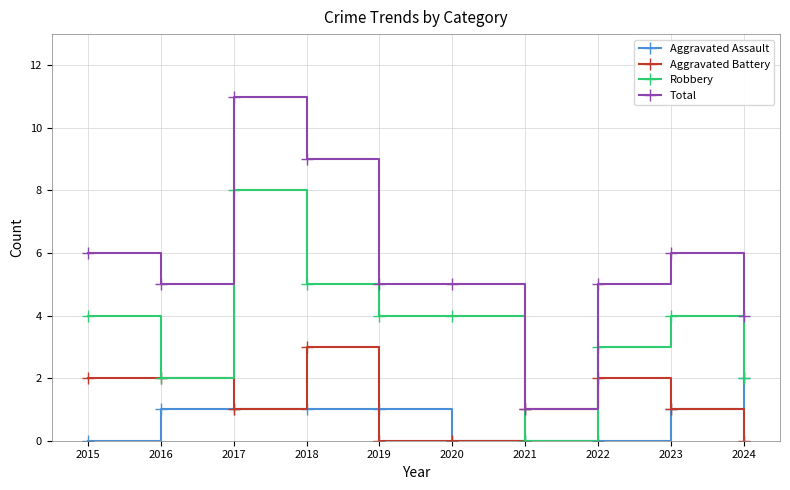

At which category does Robbery reach its first local valley?

2016